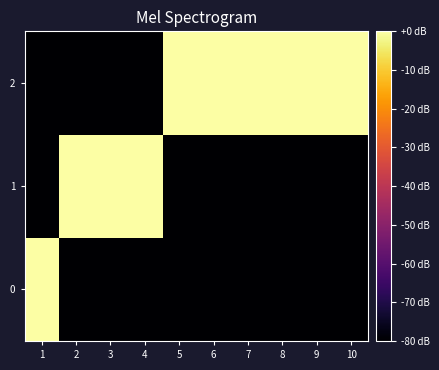

Rank the series by their maximum value, from lowest to highest.

0, 1, 2